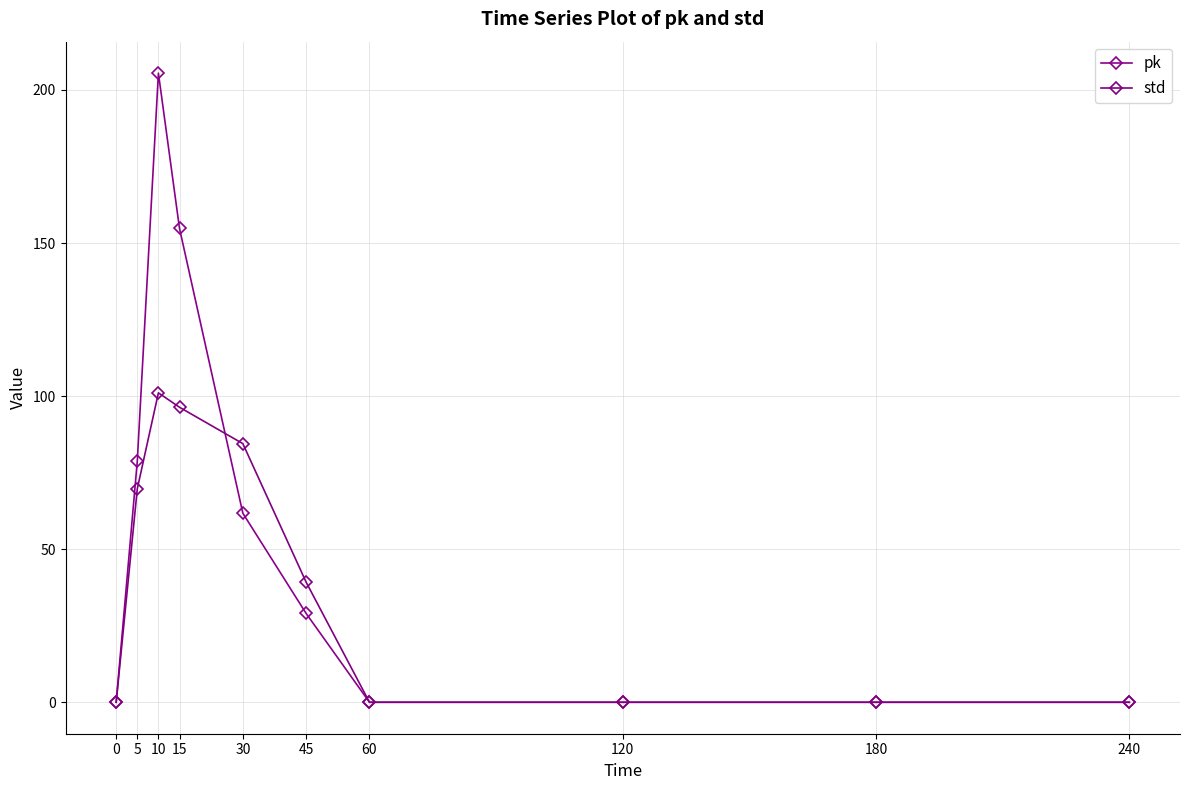

True or false: std has more than 1 points higher than both neighbors.

False